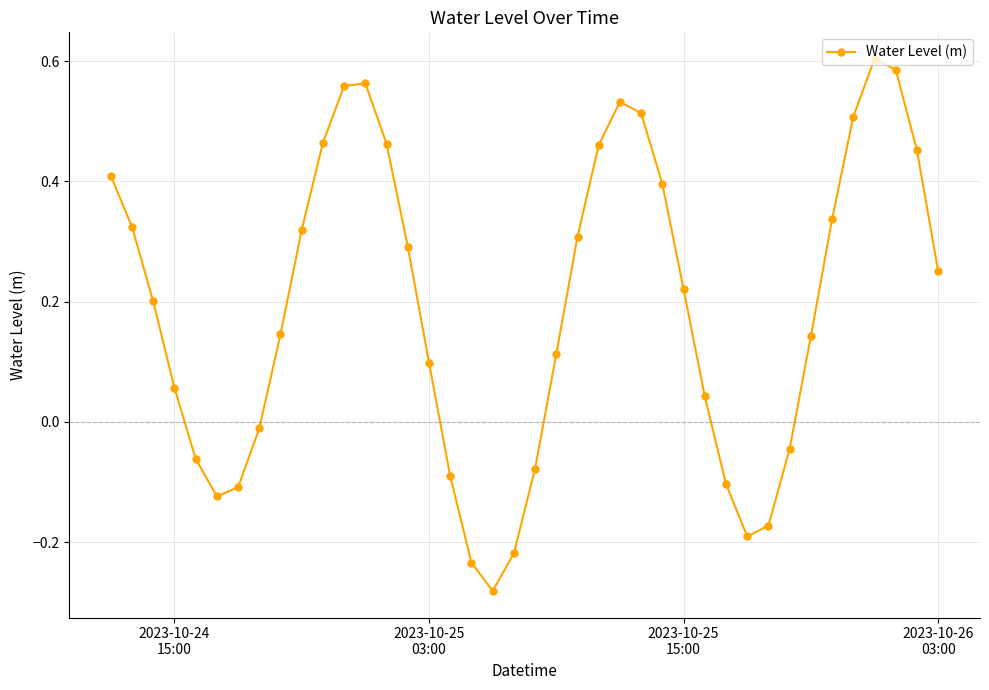

How many points are lower than both their immediate neighbors (excluding endpoints)?

3